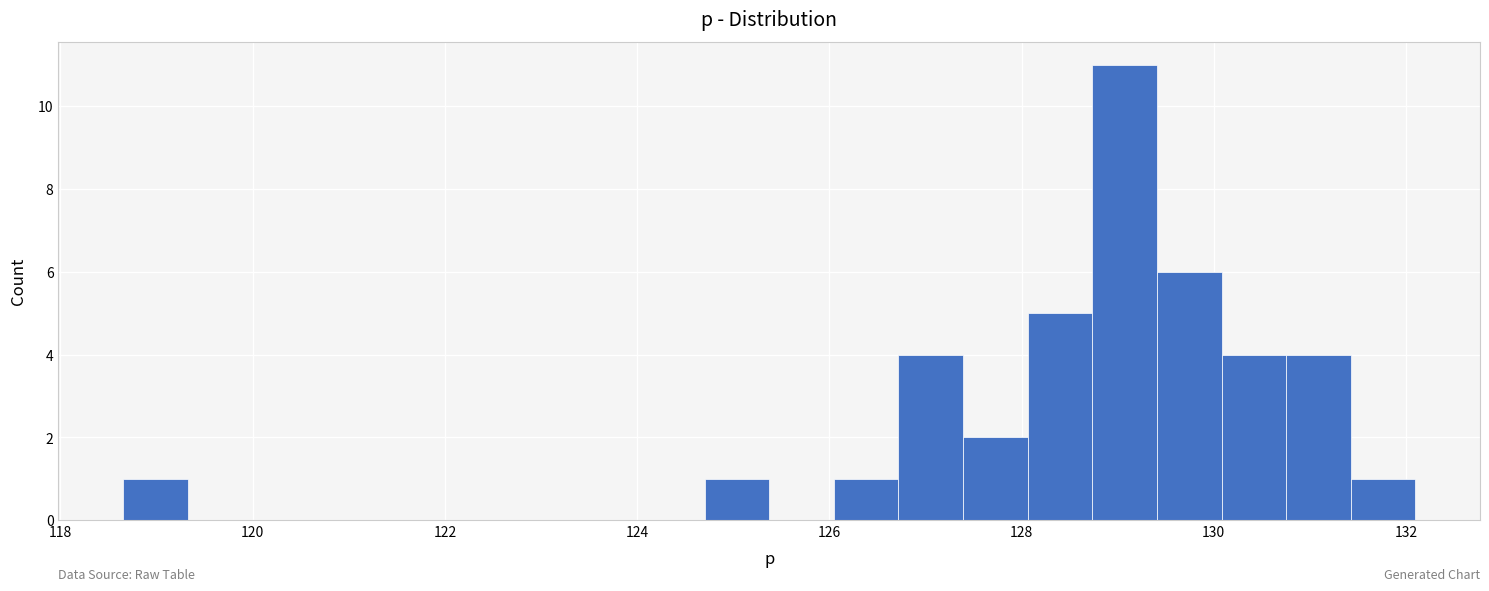

Around what value on the x-axis is the tallest bar? Give the approximate position of its centre, as read against the axis.

129.0